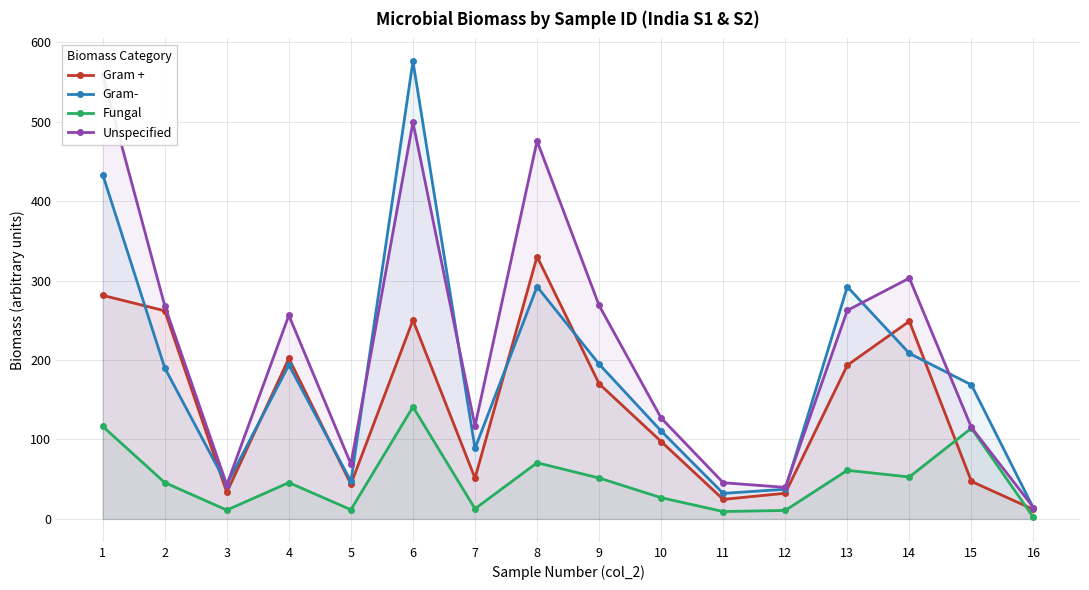

Is the value of Gram + at 14 greater than the value of Gram- at 3?

Yes